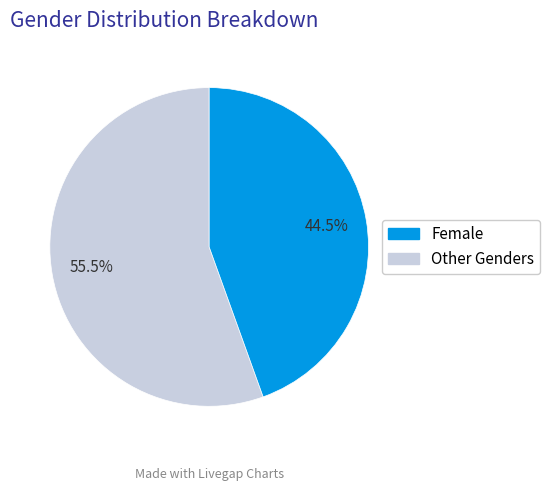

How many slices are in this pie chart?

2